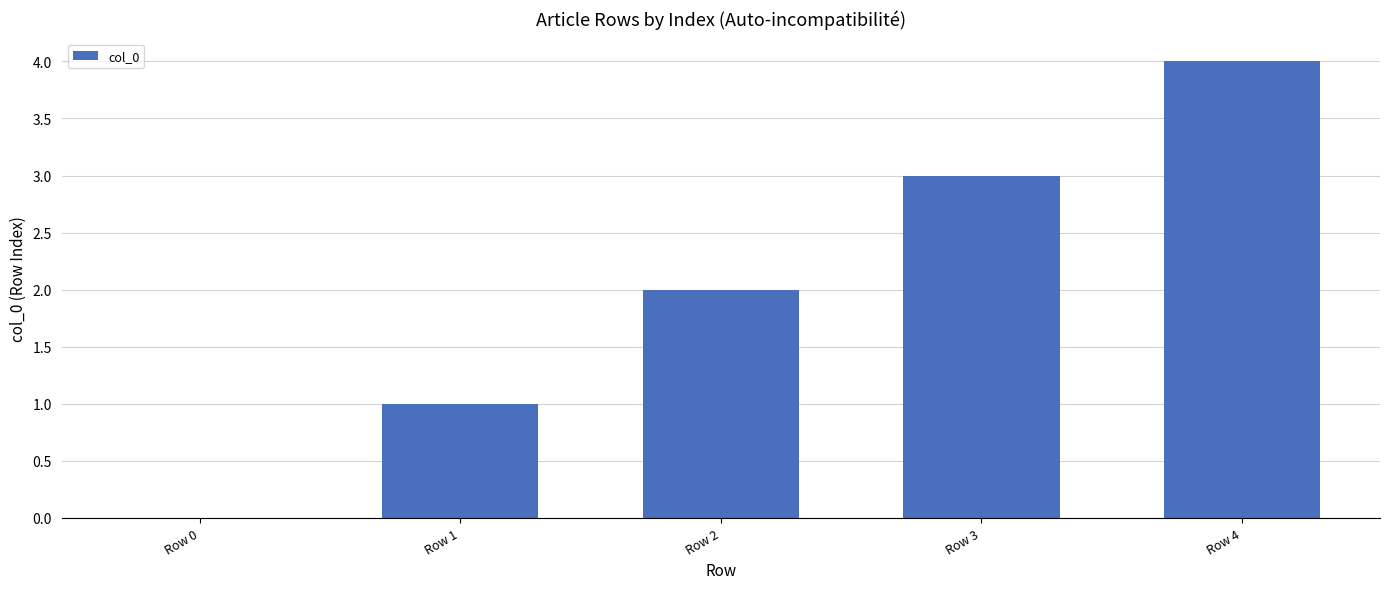

What is the sum of all values?

10